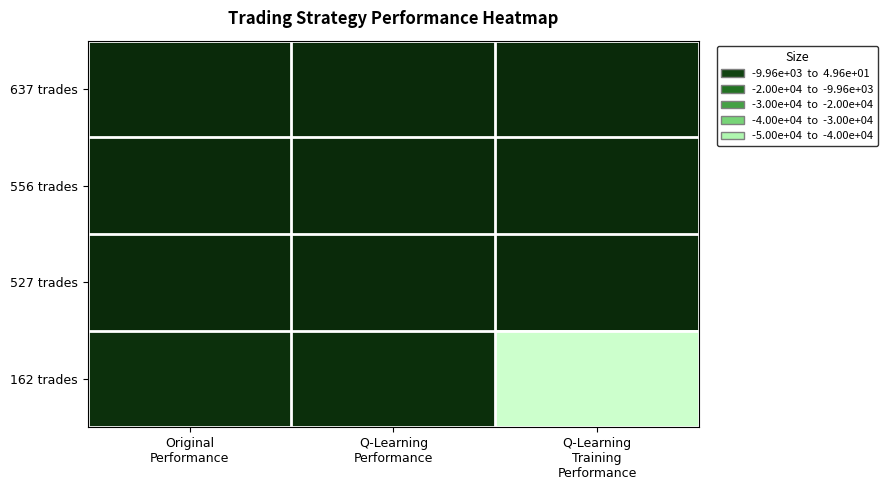

At which category does the chart reach its peak across all series?

Q-Learning
Performance